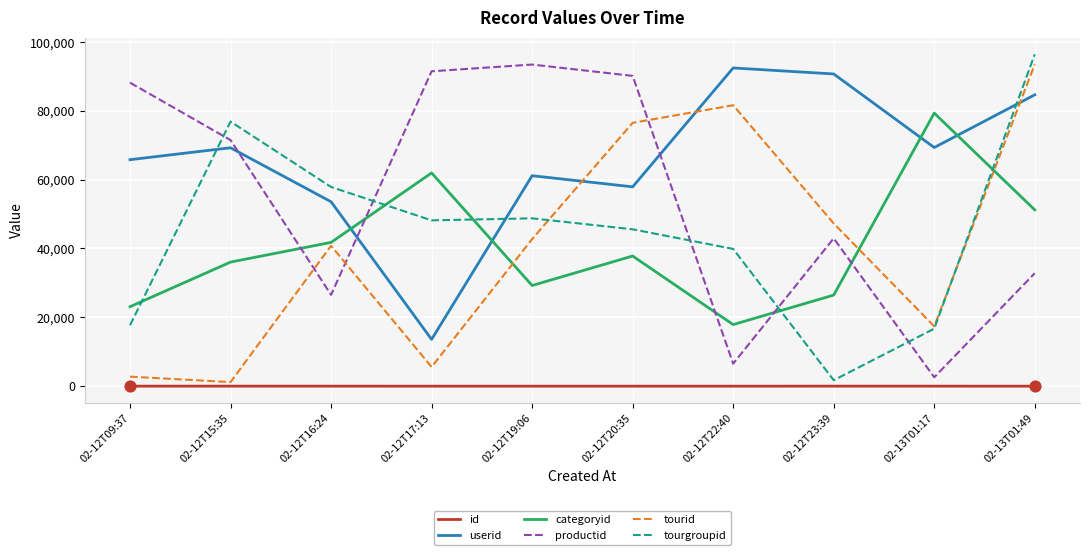

Which series has the largest total across all categories?

userid